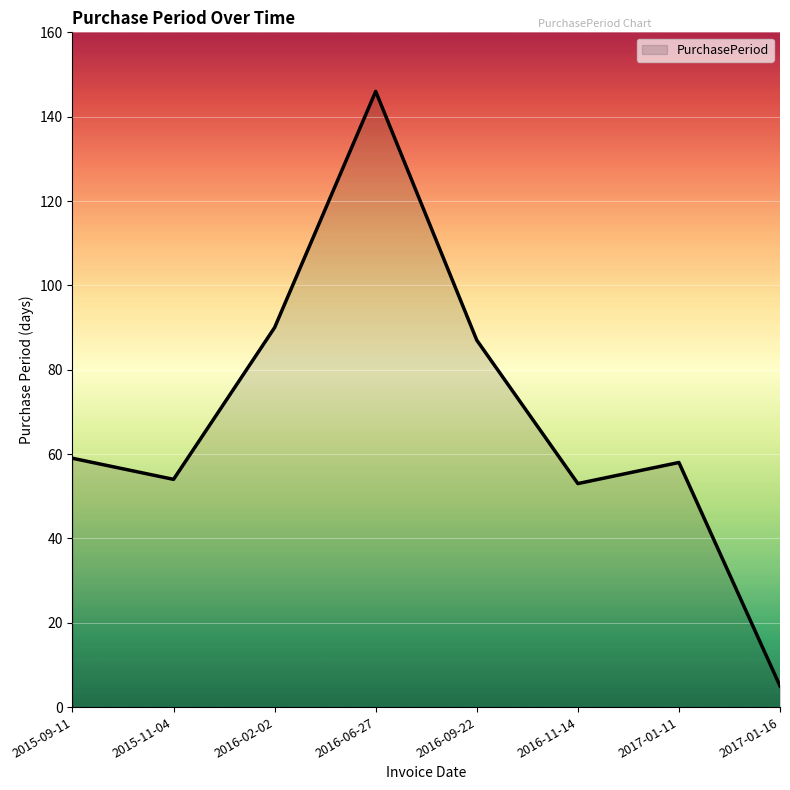

How many series are shown in this chart?

1